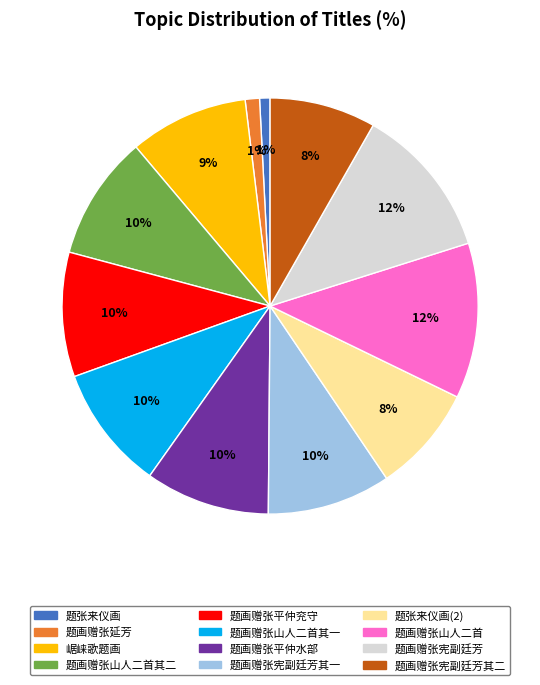

How many slices are in this pie chart?

12